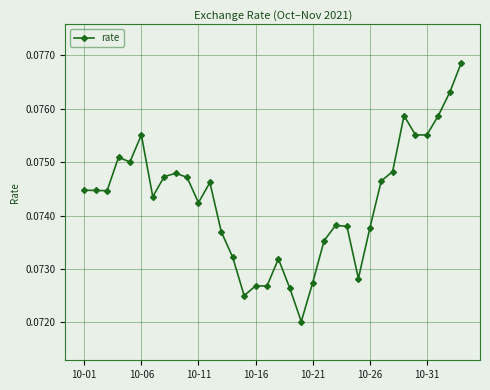

True or false: the data has more than 1 interior local peaks.

True